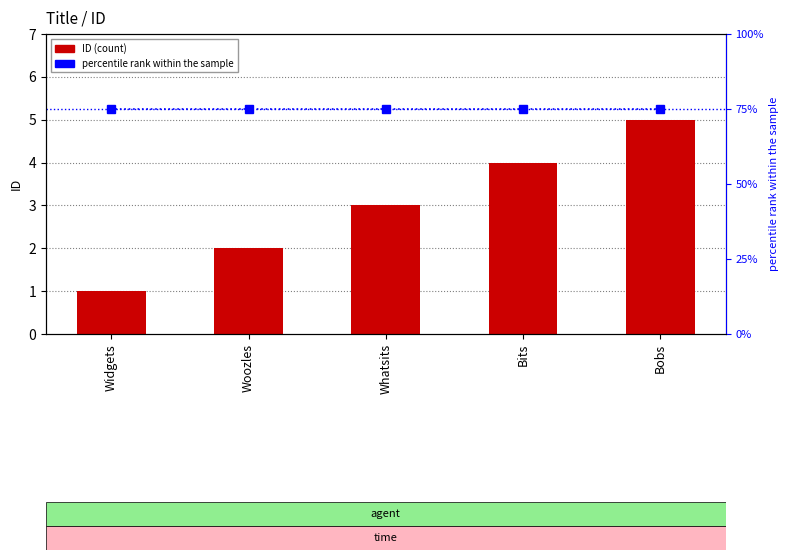

Which series has the largest total across all categories?

percentile rank within the sample